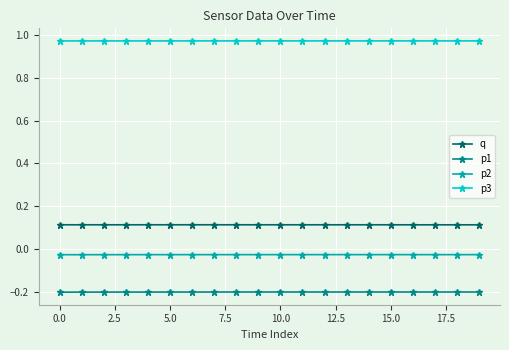

How many p3 values are between 0 and 1?

20